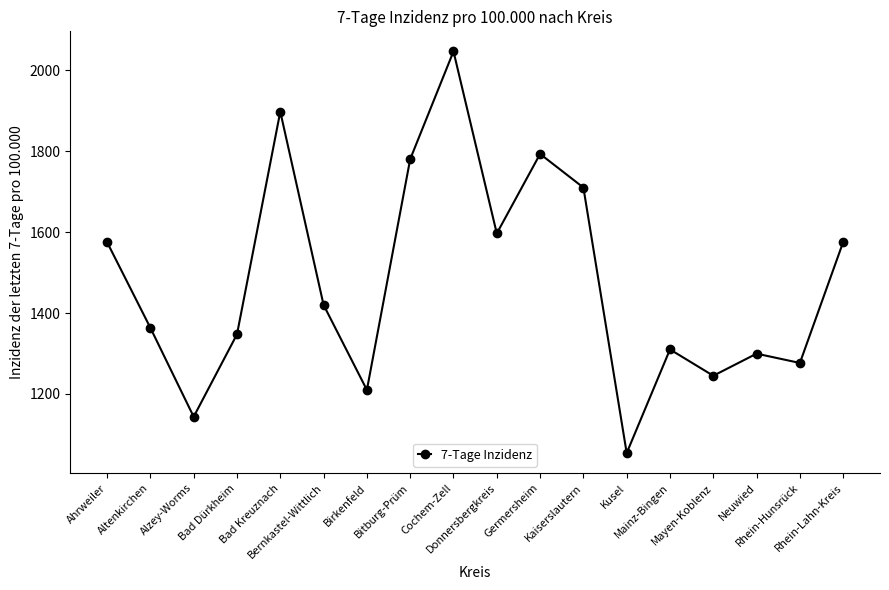

What is the sum of all values?

26642.8